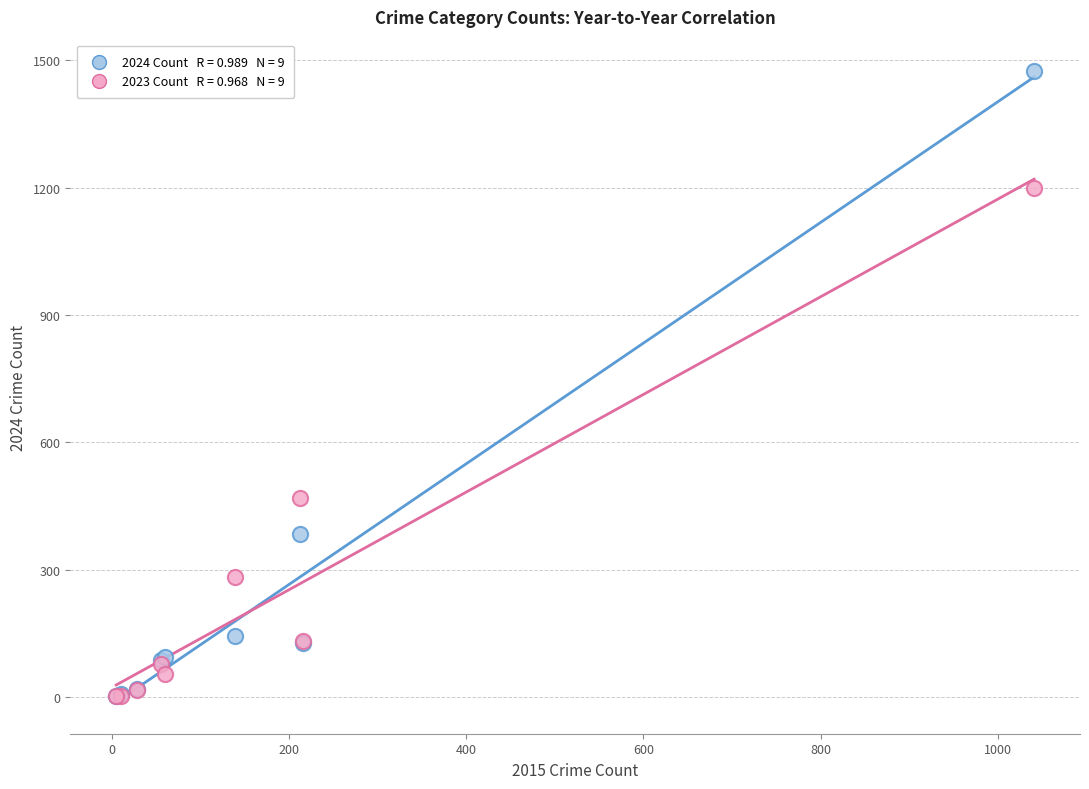

Across all series, what Y value is closest to 738?

470